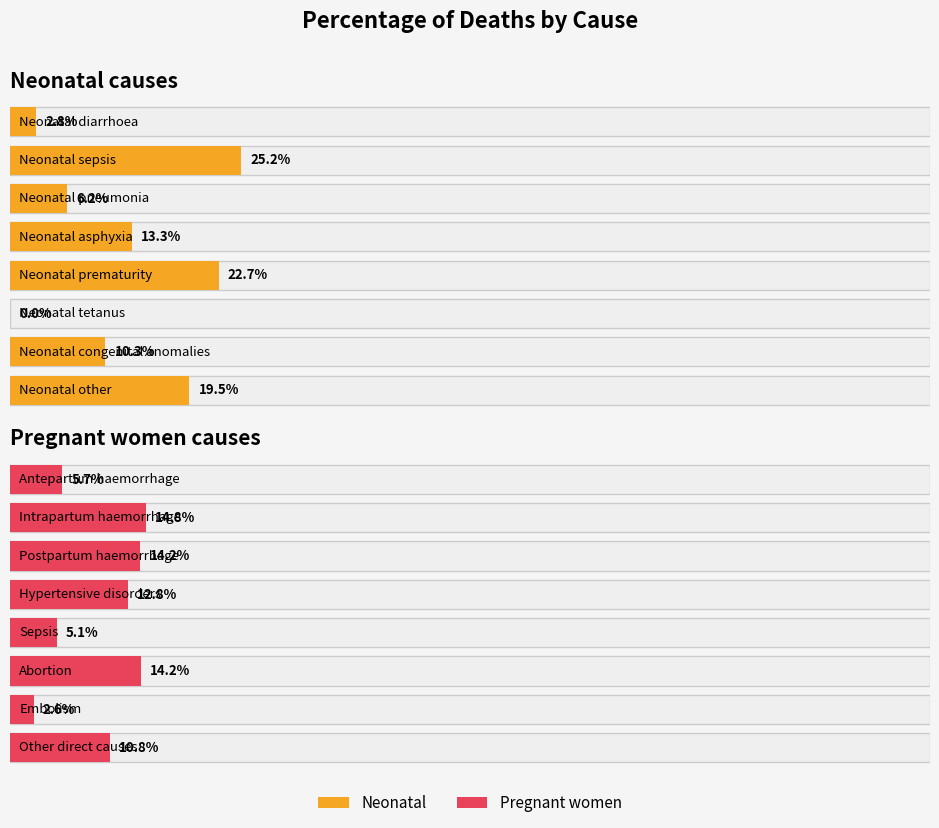

What are all the series names shown in the legend?

Neonatal, Pregnant women